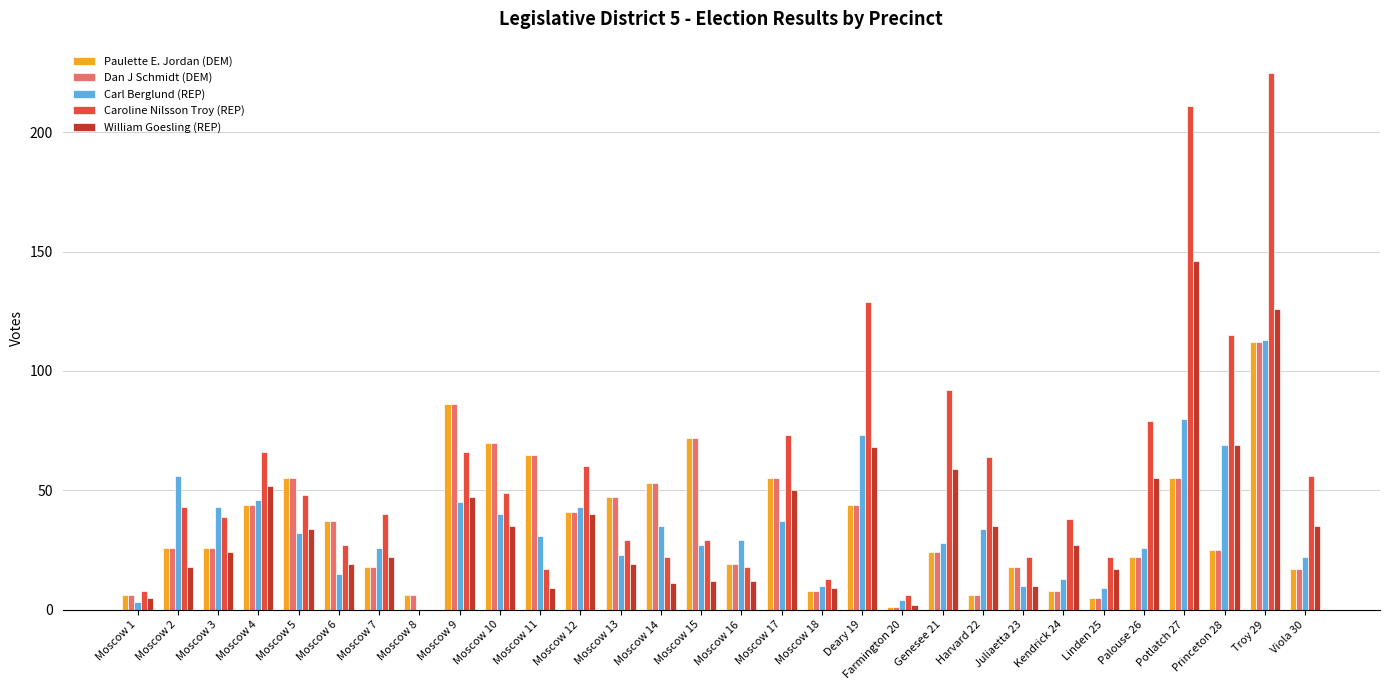

Is it true that Paulette E. Jordan (DEM) equals 47 at Moscow 9?

False